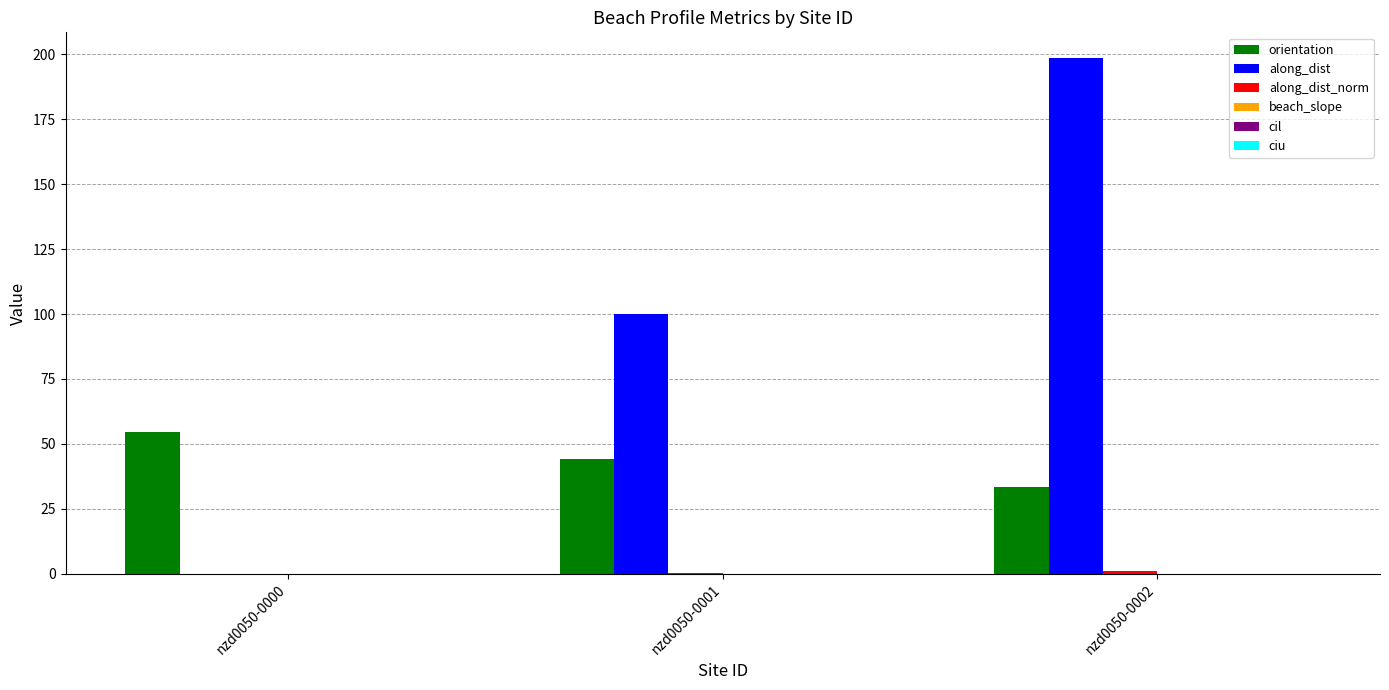

Which series has the largest total across all categories?

along_dist